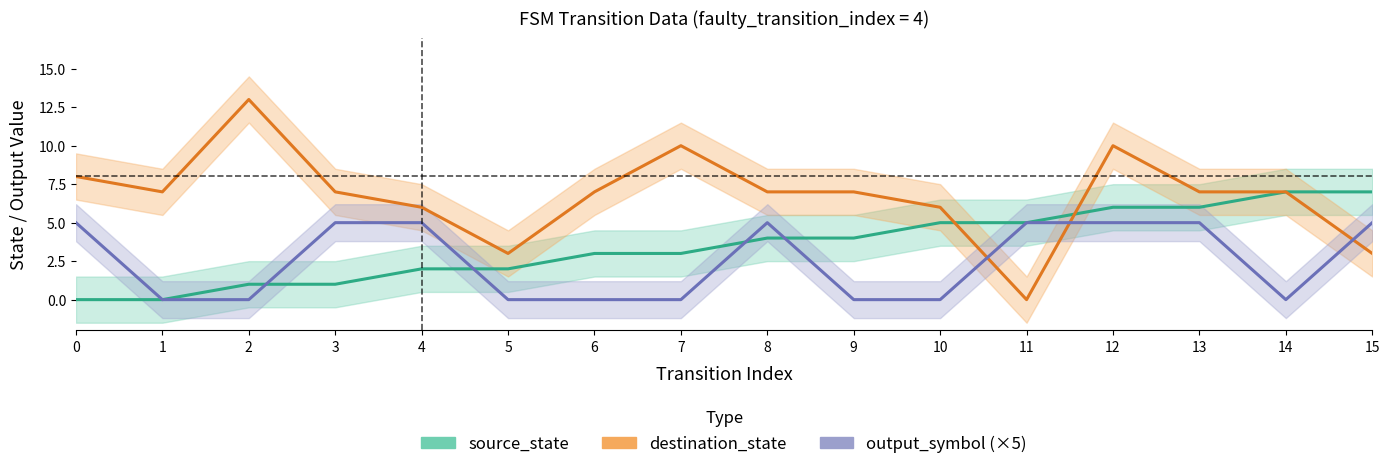

Between 2 and 7, which series saw the biggest shift?

destination_state